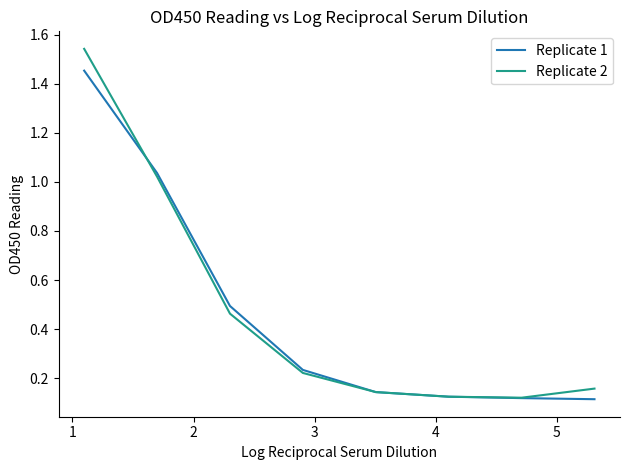

Which series has the widest spread of values?

Replicate 2